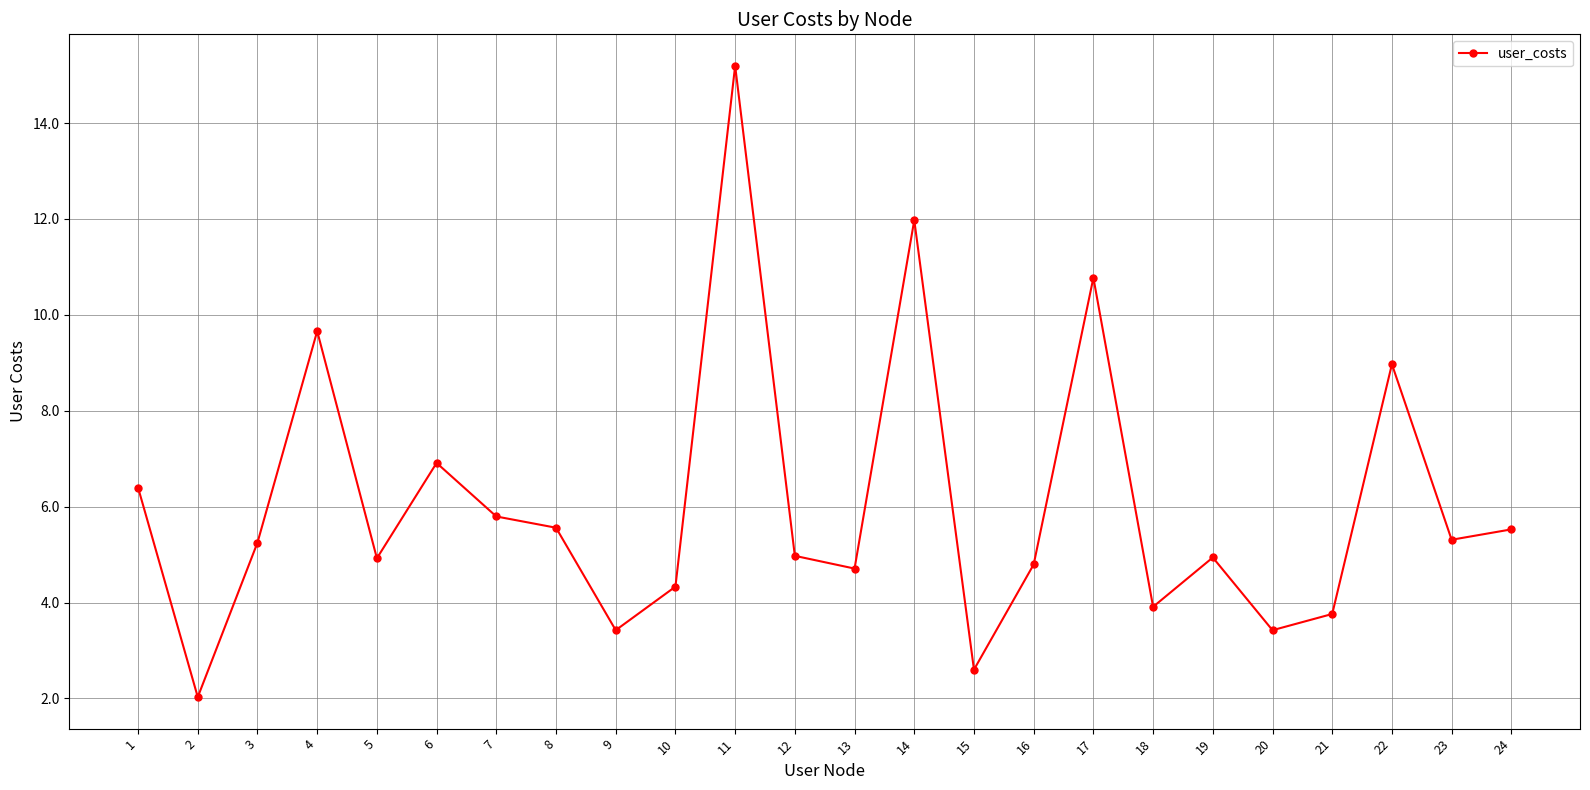

True or false: the data shows 14.7 at 4.

False